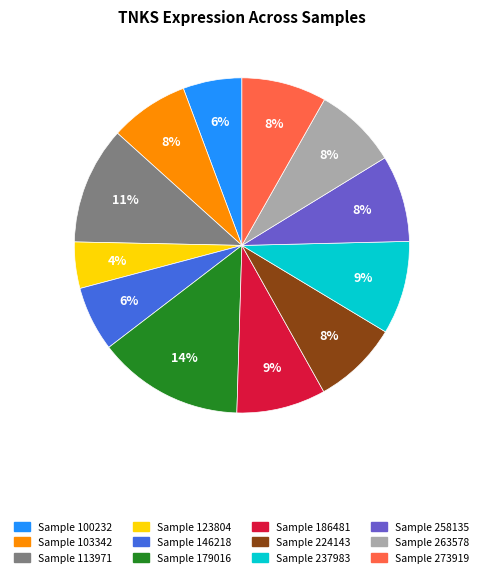

Is there a majority slice in this chart?

No